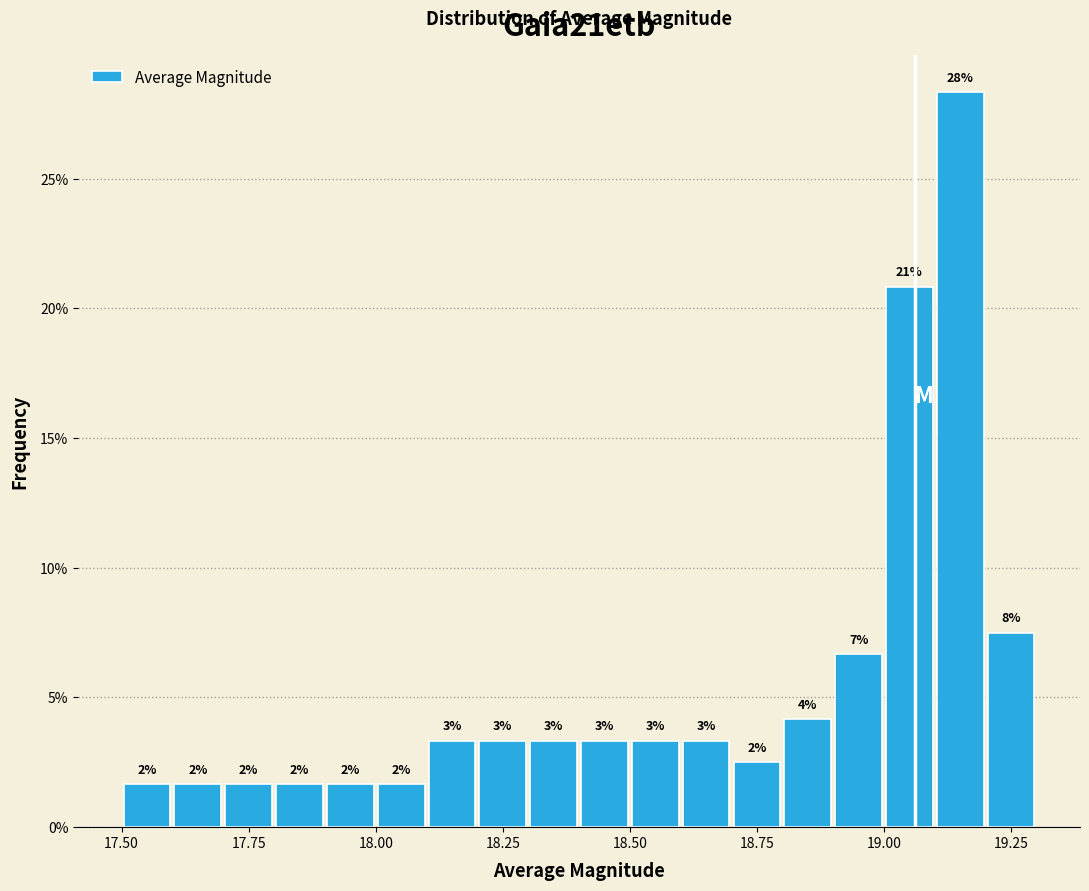

Read against the x-axis, roughly where is the centre of the tallest bar?

19.15